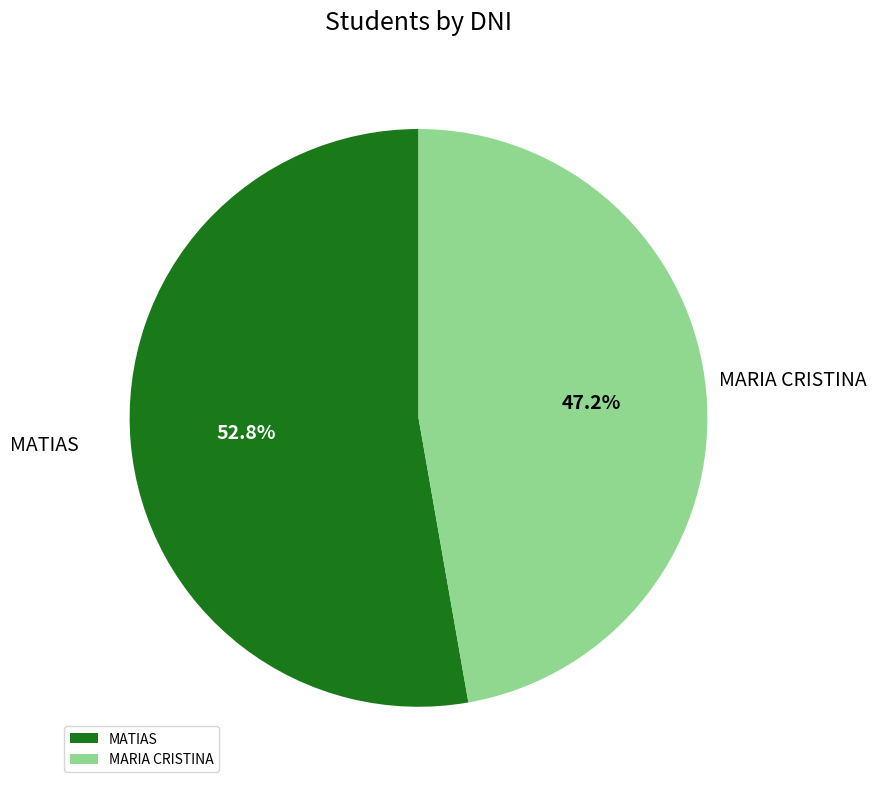

What is the largest slice in the pie chart?

MATIAS